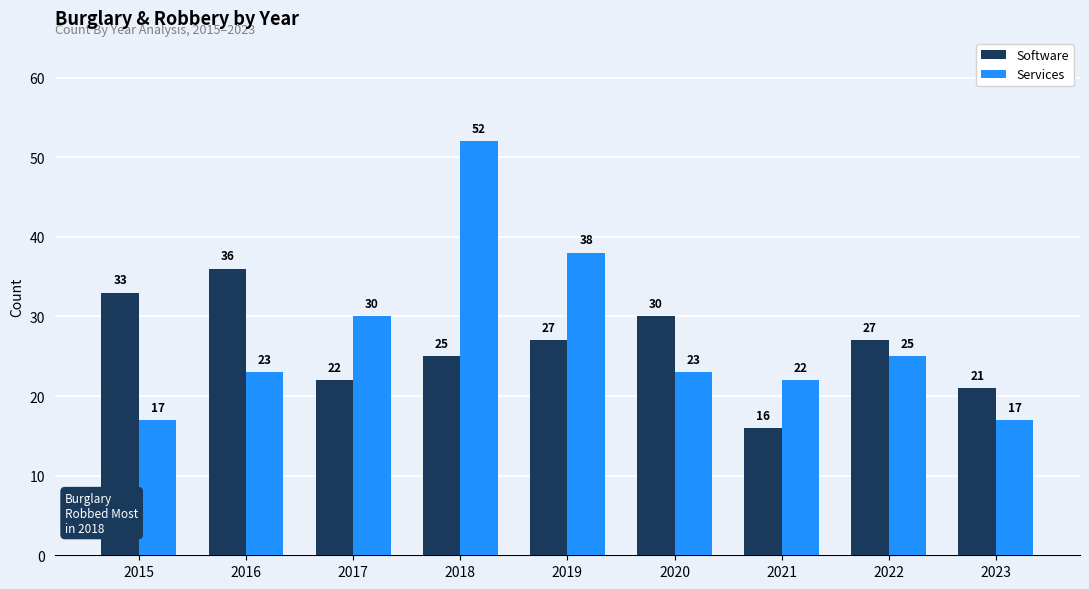

What is the smallest value displayed?

16